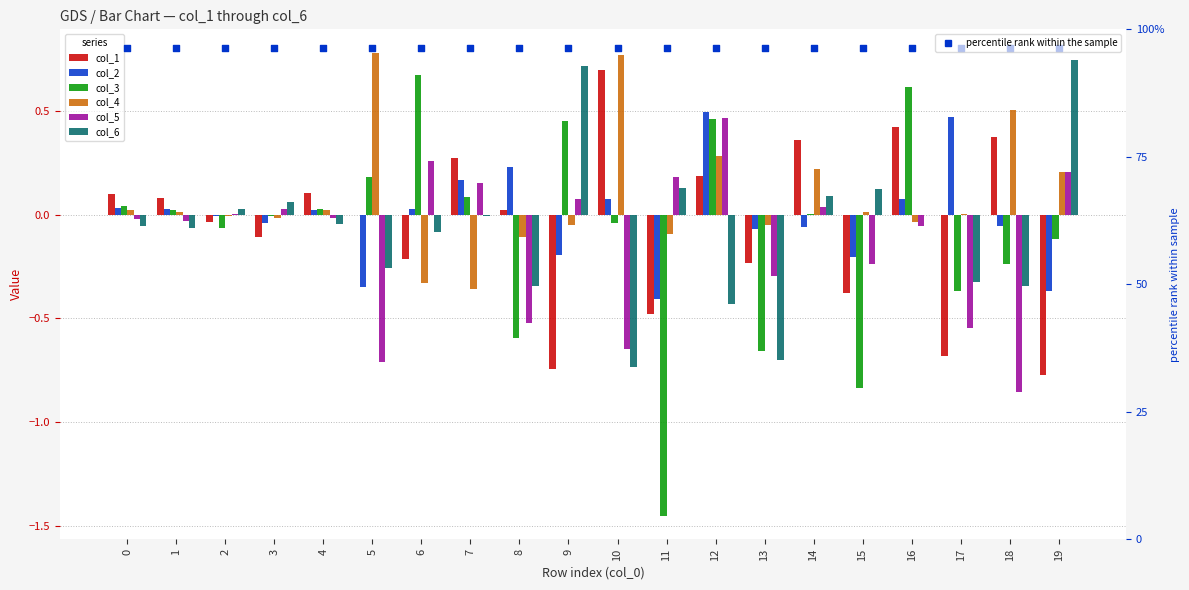

Which series reaches the minimum Y coordinate?

col_3